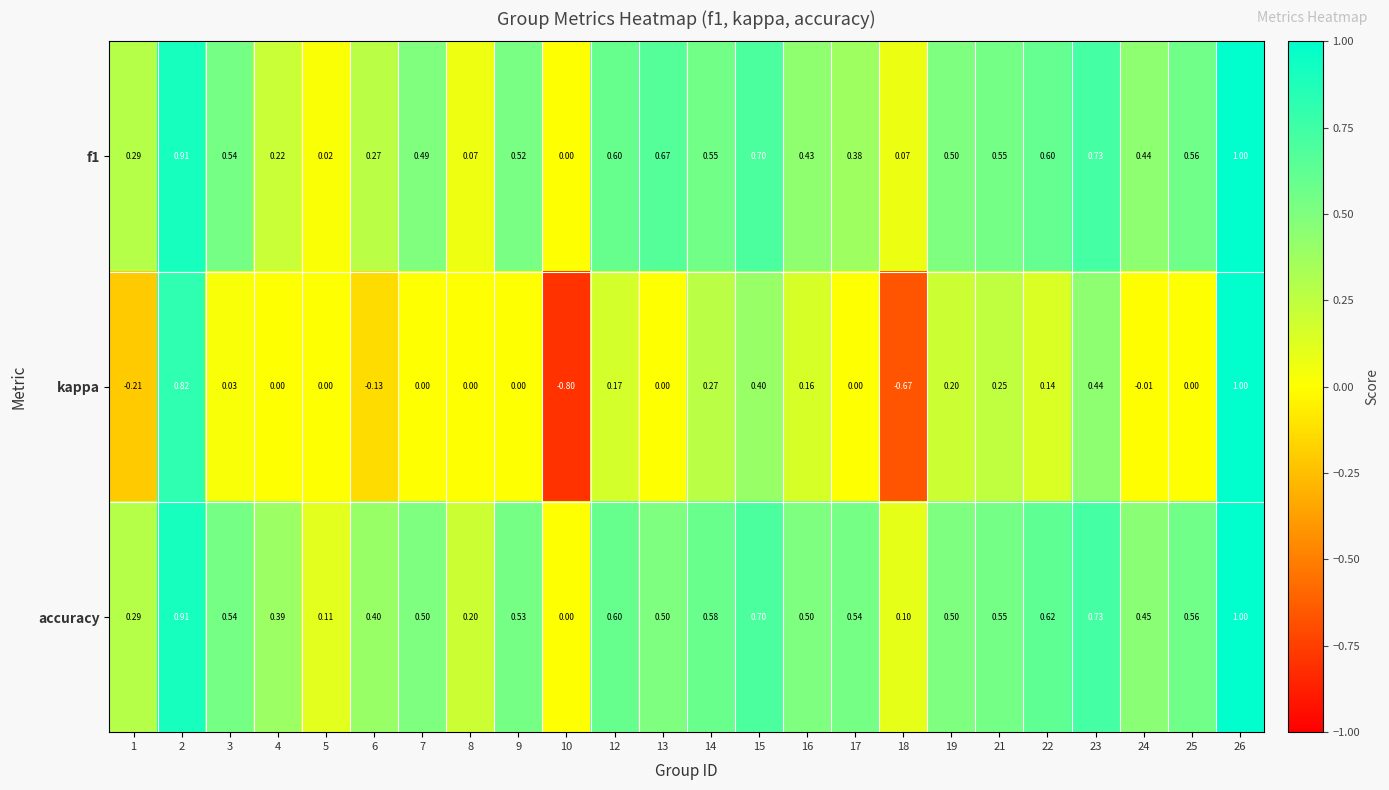

Is the value of accuracy at 26 greater than the value of f1 at 15?

Yes